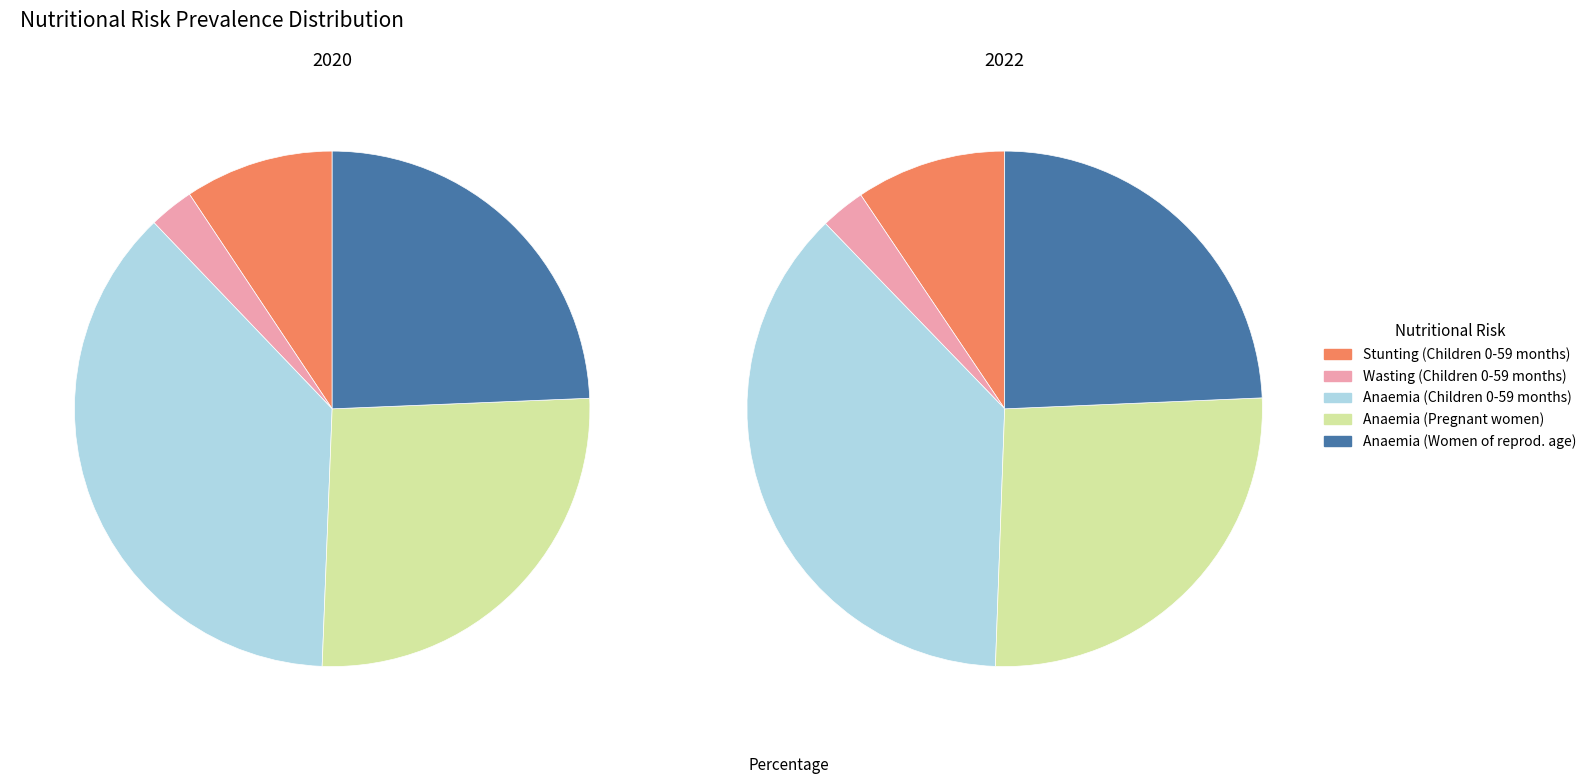

To the nearest percent, what portion does values_2022 represent?

3%